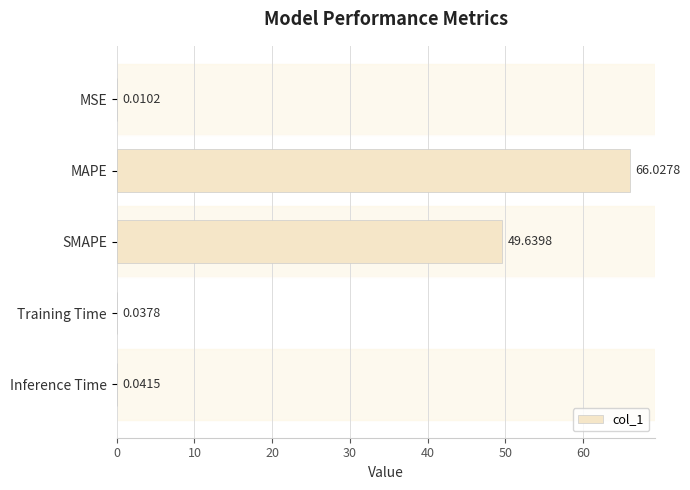

How many data points does each series have?

5